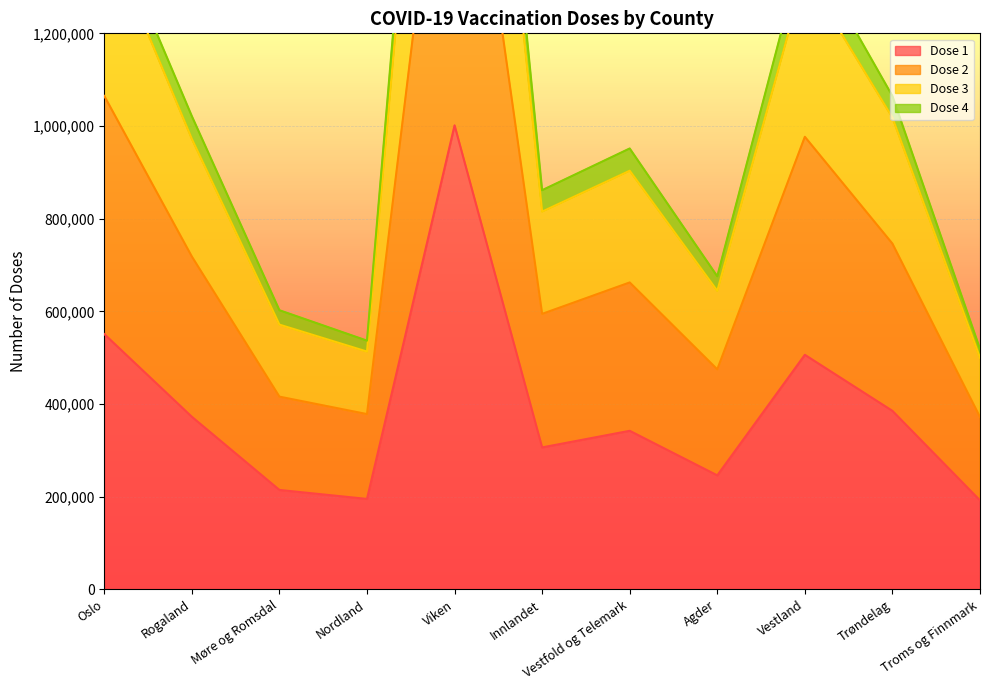

What is the sum of all Dose 1 values?

4311512